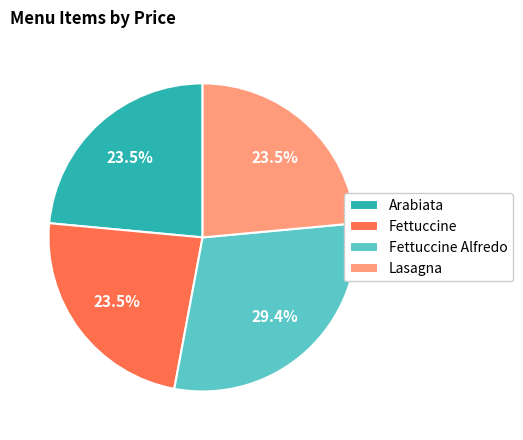

What is the ratio of the value at Fettuccine to the value at Lasagna?

1.0